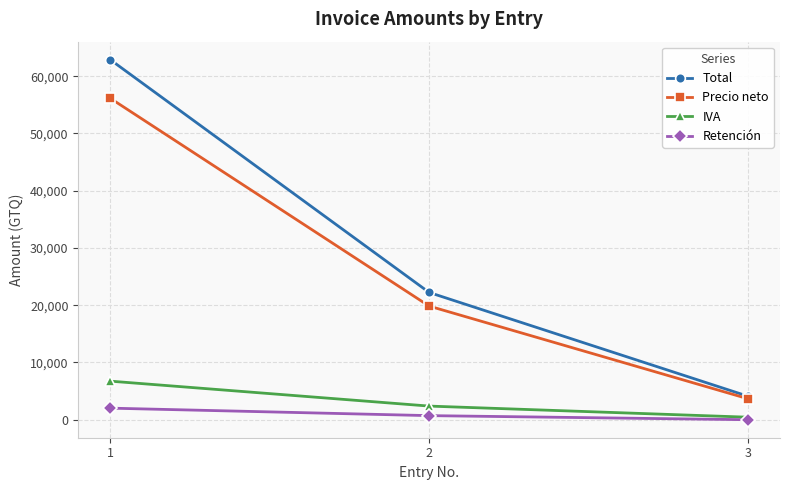

What is the difference between the Precio neto values at 3 and 1?

52500.5